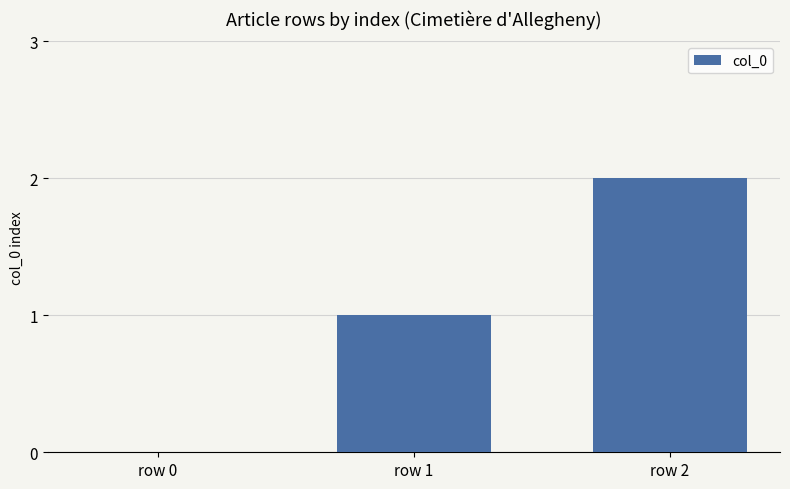

Are the bars horizontal?

No